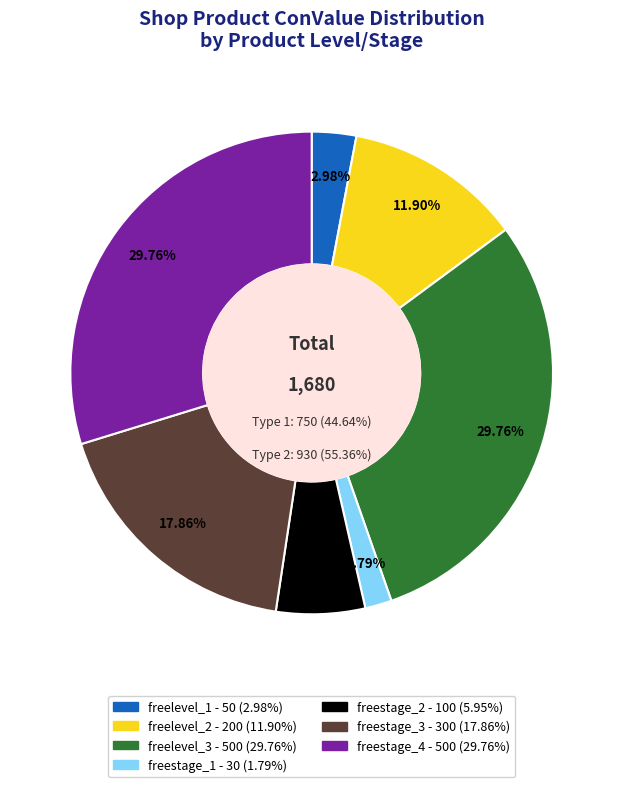

To the nearest percent, what percentage of the pie is freestage_2?

6%